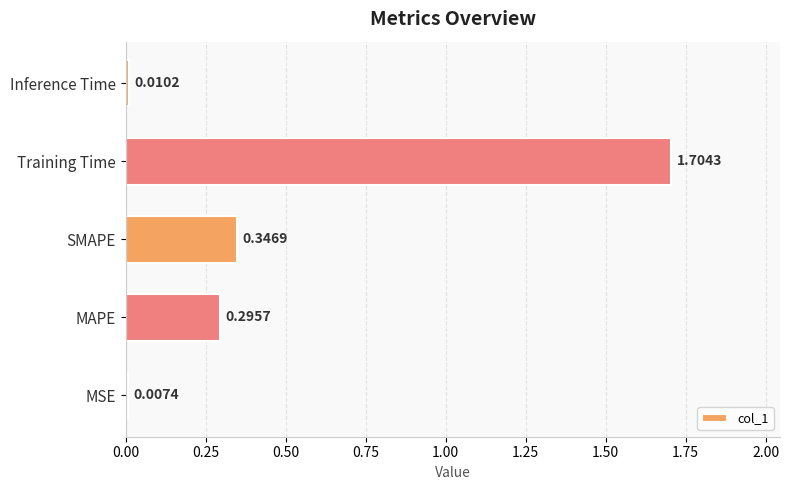

Rank the categories by value from lowest to highest.

MSE, Inference Time, MAPE, SMAPE, Training Time